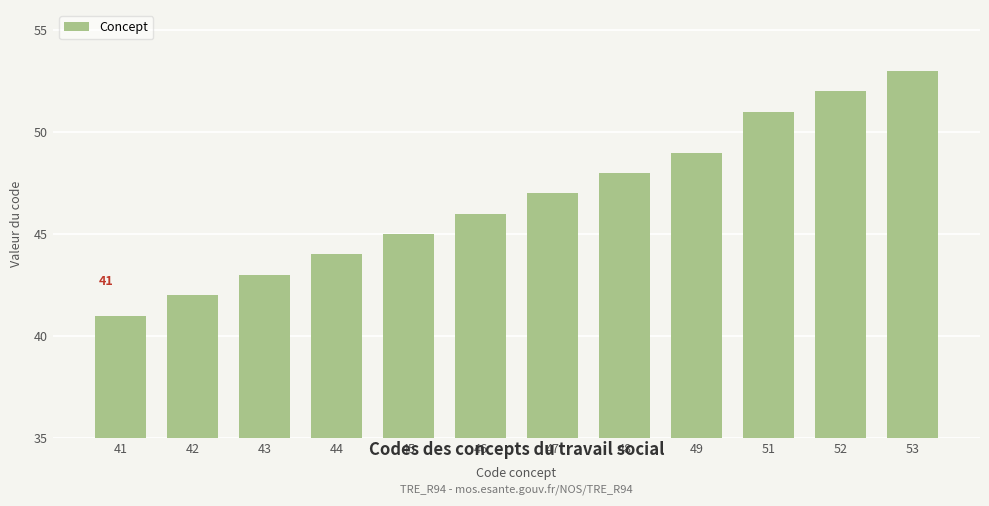

Which category has the lowest value across all series?

41